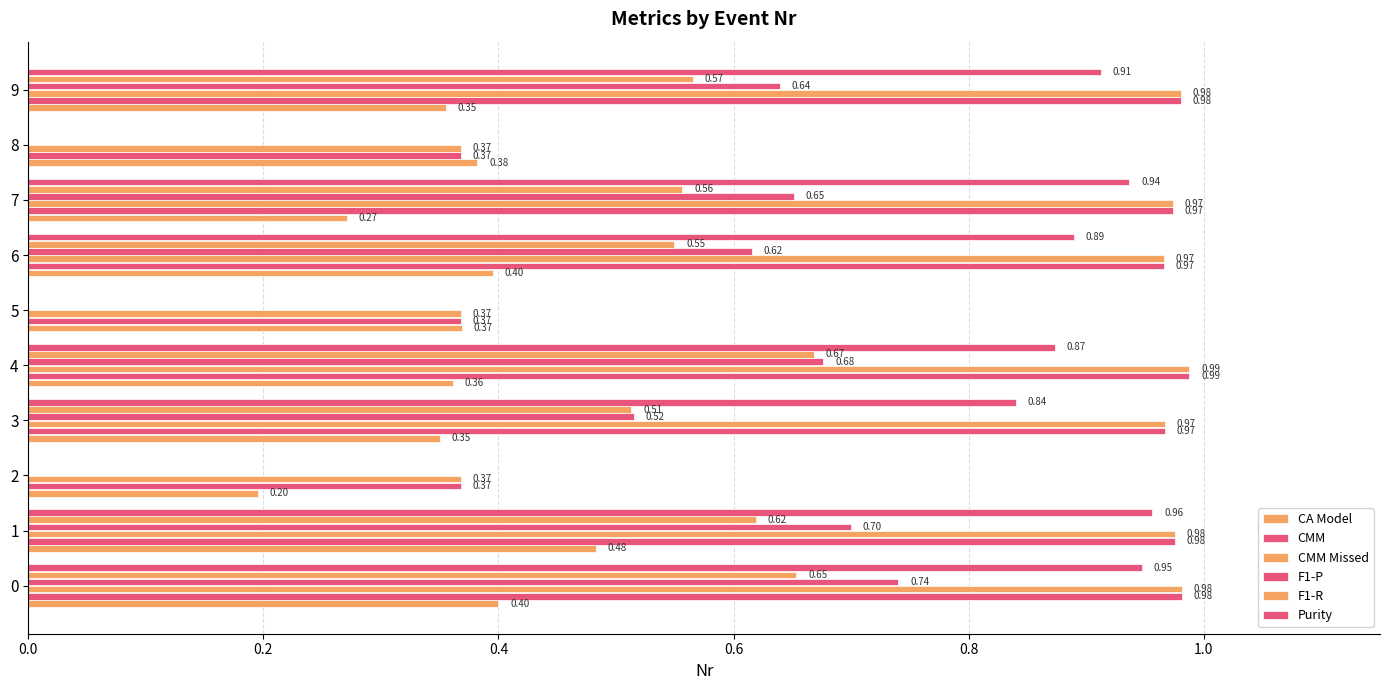

How many series are shown in this chart?

6